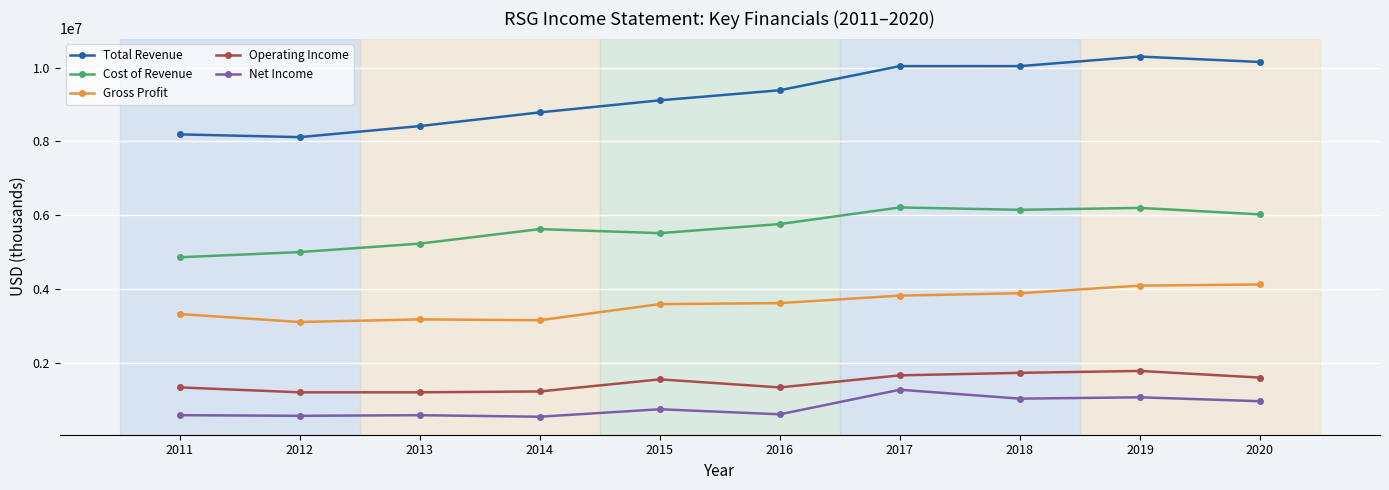

Does the chart have visible grid lines?

Yes